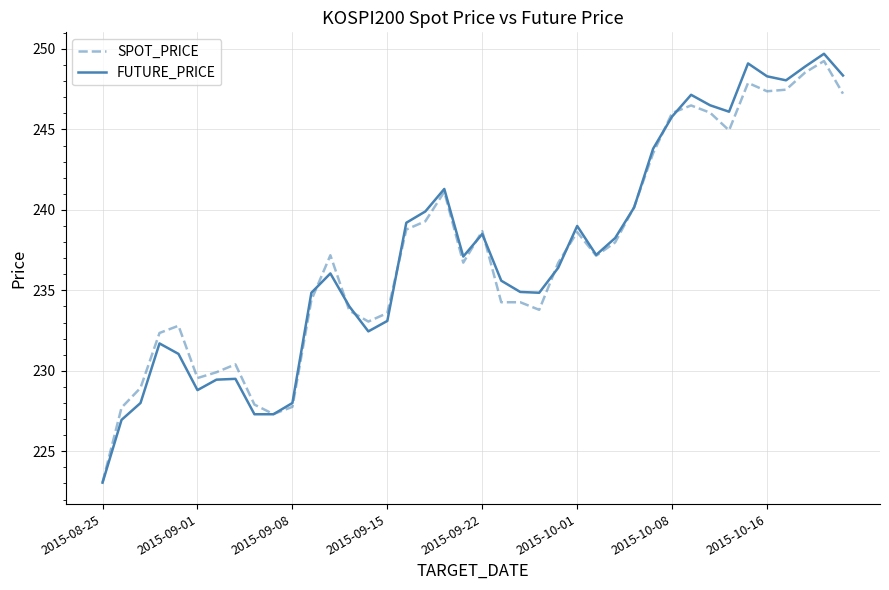

Which series has the widest spread of values?

FUTURE_PRICE